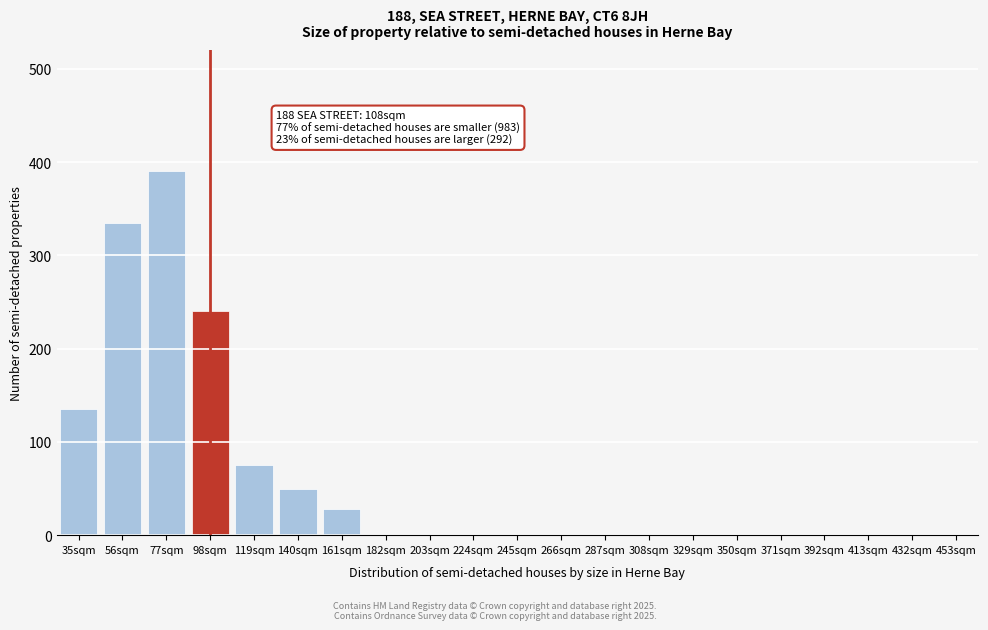

Reading left to right, list all the values displayed in this chart.

35sqm=135	56sqm=335	77sqm=390	98sqm=240	119sqm=75	140sqm=50	161sqm=28	182sqm=0	203sqm=0	224sqm=0	245sqm=0	266sqm=0	287sqm=0	308sqm=0	329sqm=0	350sqm=0	371sqm=0	392sqm=0	413sqm=0	432sqm=0	453sqm=0